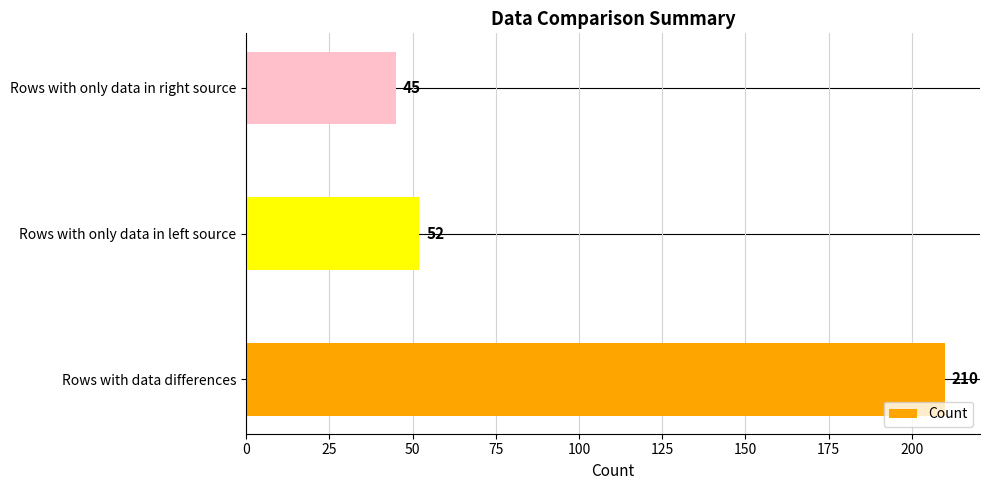

Reading top to bottom, transcribe all the data shown in this chart.

45	52	210